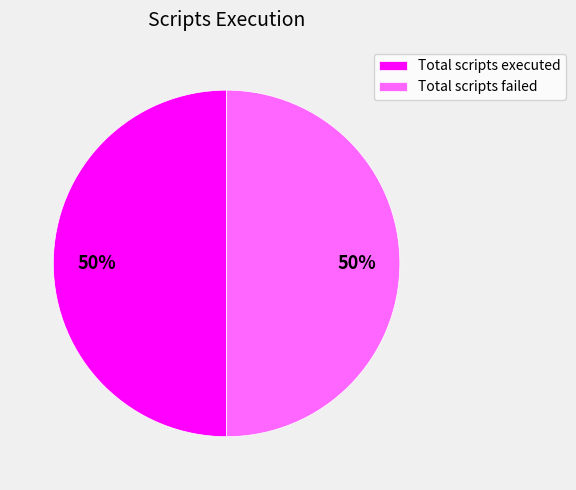

What is the ratio of the value at Total scripts failed to the value at Total scripts executed?

1.0